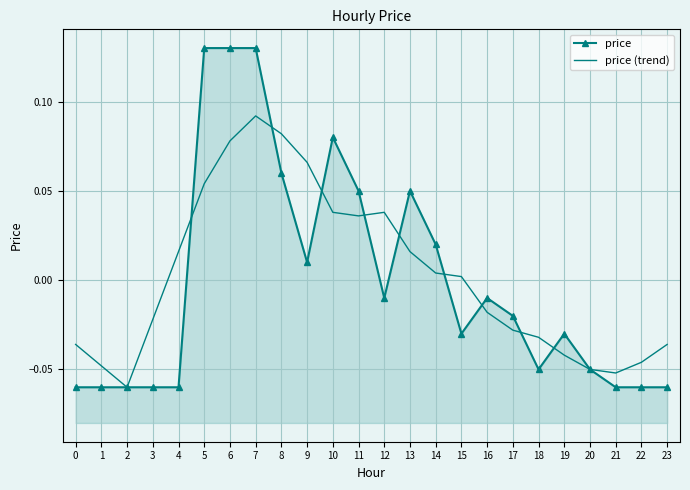

Between 1 and 7, which series saw the biggest shift?

price